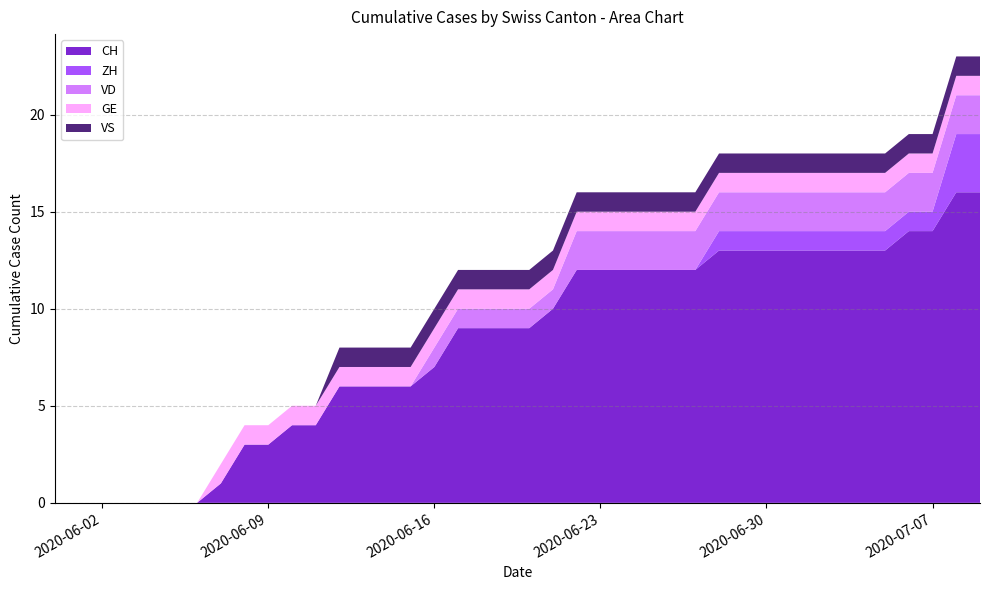

Reading right to left, list all the values displayed in this chart.

CH: 16	16	14	14	13	13	13	13	13	13	13	13	12	12	12	12	12	12	10	9	9	9	9	7	6	6	6	6	4	4	3	3	1	0	0	0	0	0	0	0
ZH: 3	3	1	1	1	1	1	1	1	1	1	1	0	0	0	0	0	0	0	0	0	0	0	0	0	0	0	0	0	0	0	0	0	0	0	0	0	0	0	0
VD: 2	2	2	2	2	2	2	2	2	2	2	2	2	2	2	2	2	2	1	1	1	1	1	1	0	0	0	0	0	0	0	0	0	0	0	0	0	0	0	0
GE: 1	1	1	1	1	1	1	1	1	1	1	1	1	1	1	1	1	1	1	1	1	1	1	1	1	1	1	1	1	1	1	1	1	0	0	0	0	0	0	0
VS: 1	1	1	1	1	1	1	1	1	1	1	1	1	1	1	1	1	1	1	1	1	1	1	1	1	1	1	1	0	0	0	0	0	0	0	0	0	0	0	0